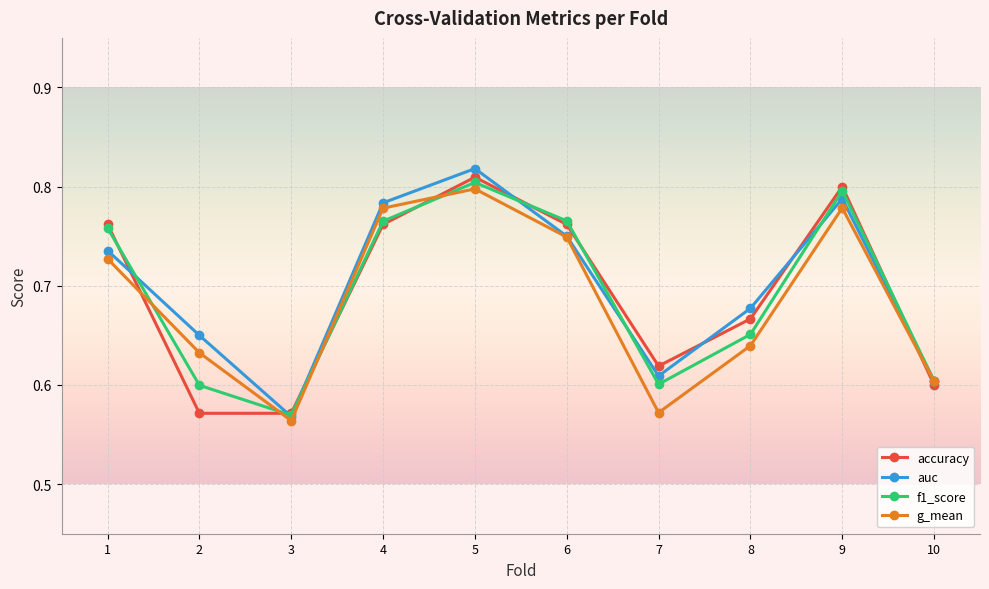

Is it true that auc equals 1.2 at 1?

False